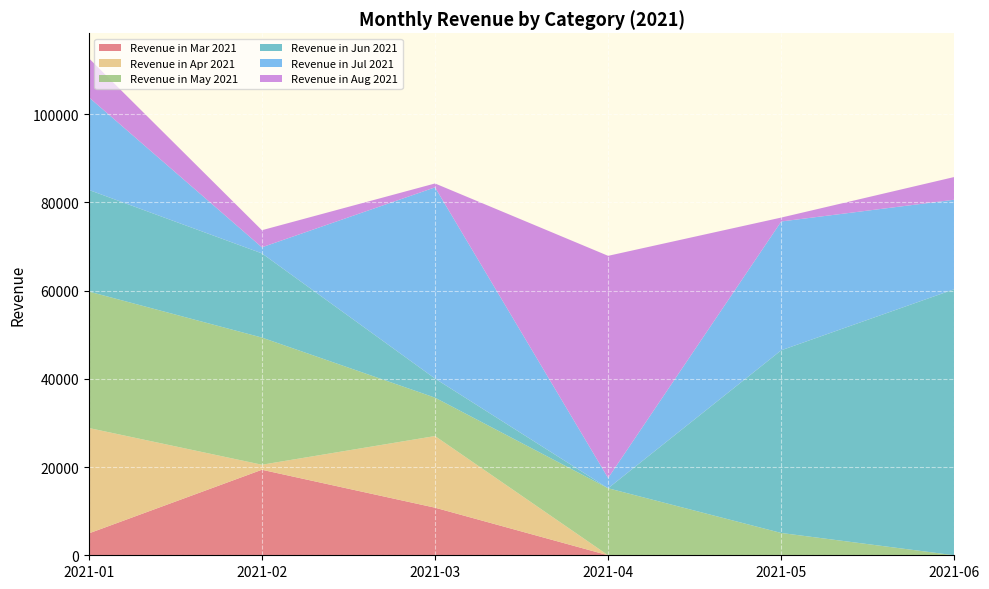

Reading left to right, extract all data points from this chart.

Revenue in Mar 2021: 2021-01=4955	2021-02=19383	2021-03=10788	2021-04=0	2021-05=0	2021-06=0
Revenue in Apr 2021: 2021-01=23898	2021-02=1141	2021-03=16237	2021-04=0	2021-05=0	2021-06=0
Revenue in May 2021: 2021-01=30927	2021-02=28821	2021-03=8701	2021-04=15189	2021-05=5055	2021-06=0
Revenue in Jun 2021: 2021-01=23035	2021-02=19084	2021-03=4328	2021-04=0	2021-05=41408	2021-06=60308
Revenue in Jul 2021: 2021-01=21010	2021-02=1378	2021-03=43335	2021-04=2330	2021-05=29197	2021-06=20283
Revenue in Aug 2021: 2021-01=8855	2021-02=3872	2021-03=887	2021-04=50355	2021-05=887	2021-06=5153